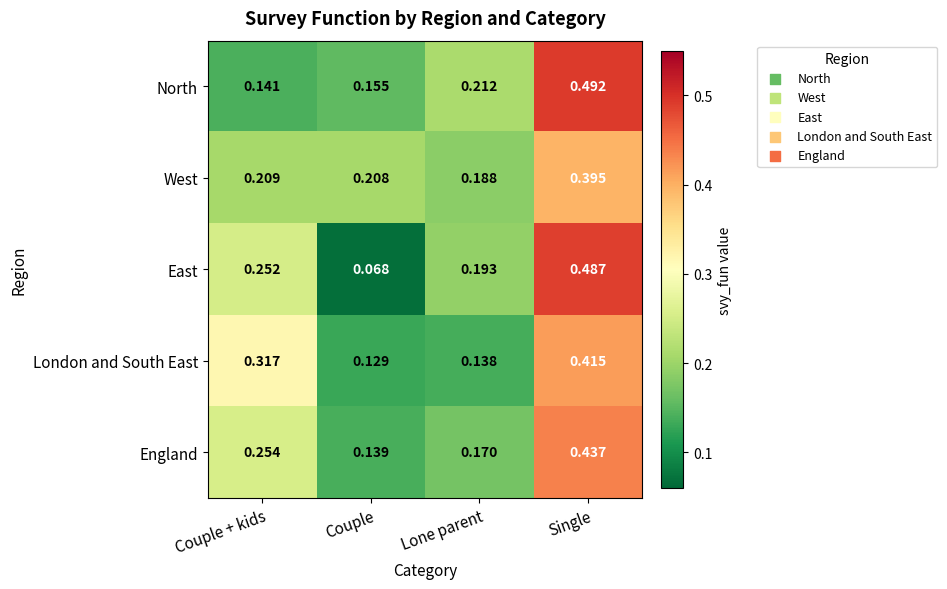

Between Couple and Lone parent, which series saw the biggest shift?

East